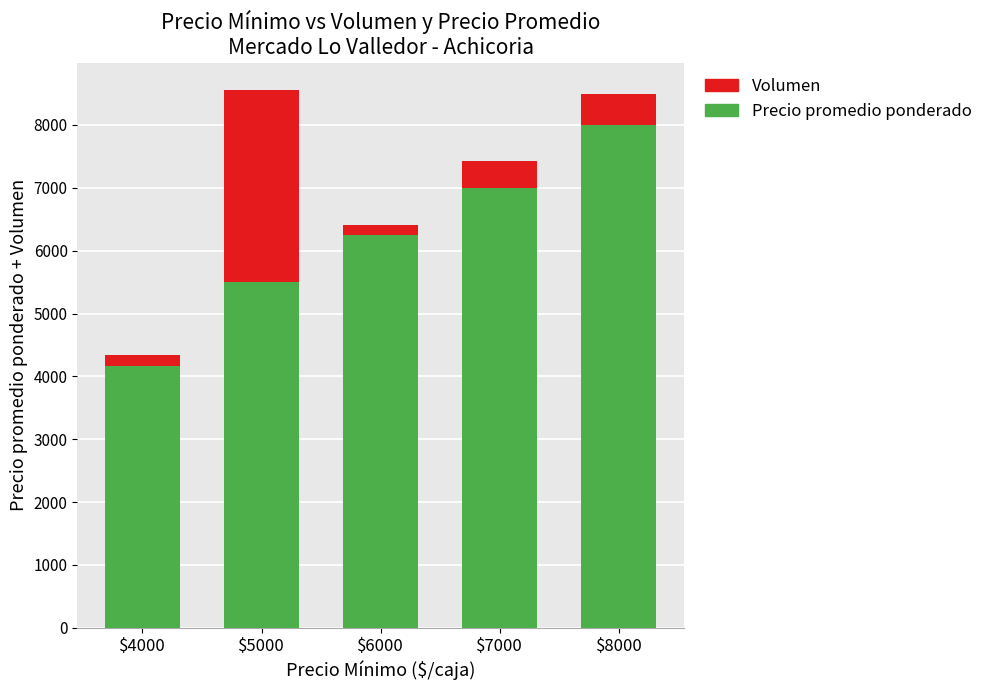

Is it true that Precio promedio ponderado equals 6772 at $4000?

False